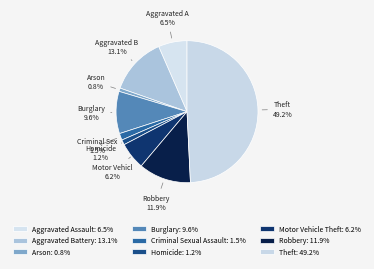

To the nearest percent, what percentage of the pie is Robbery?

12%